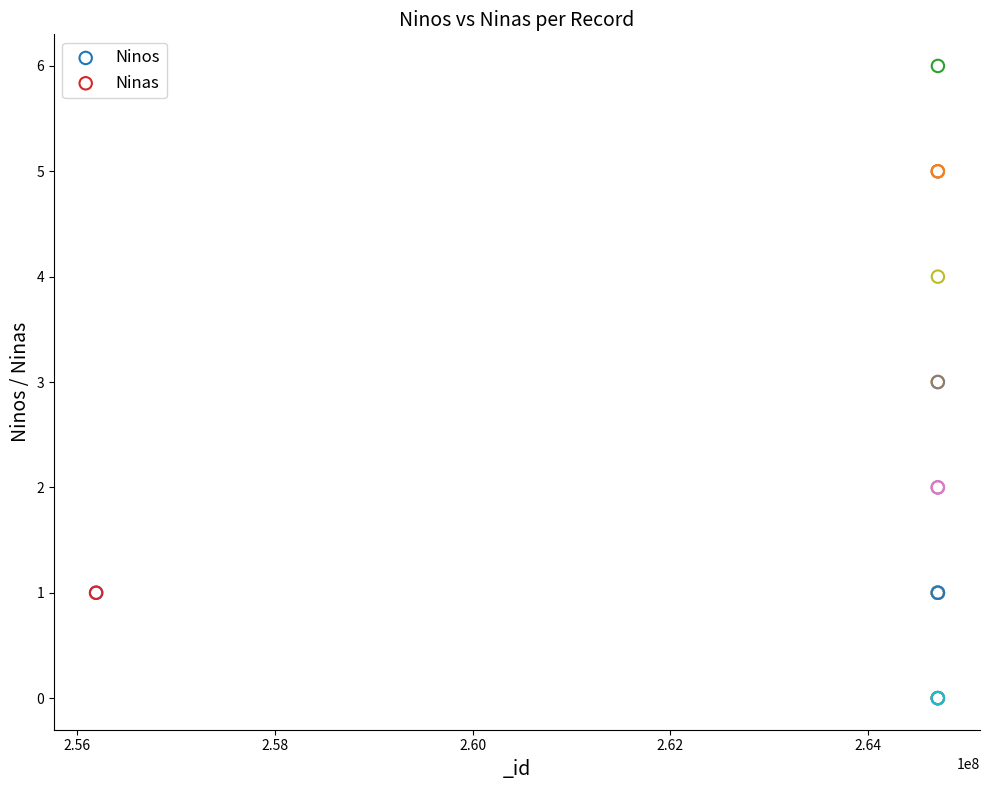

Which series has the largest Y range (max minus min)?

Ninas